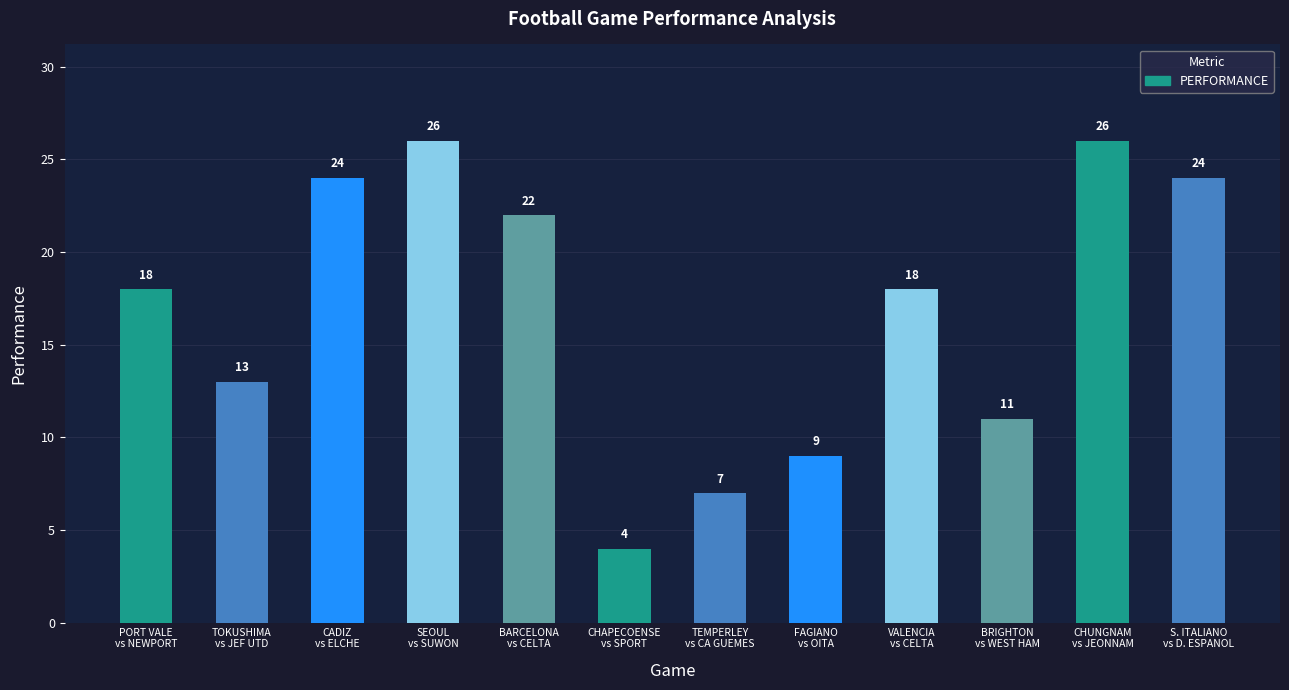

Reading right to left, what are all the values shown in this chart?

24	26	11	18	9	7	4	22	26	24	13	18